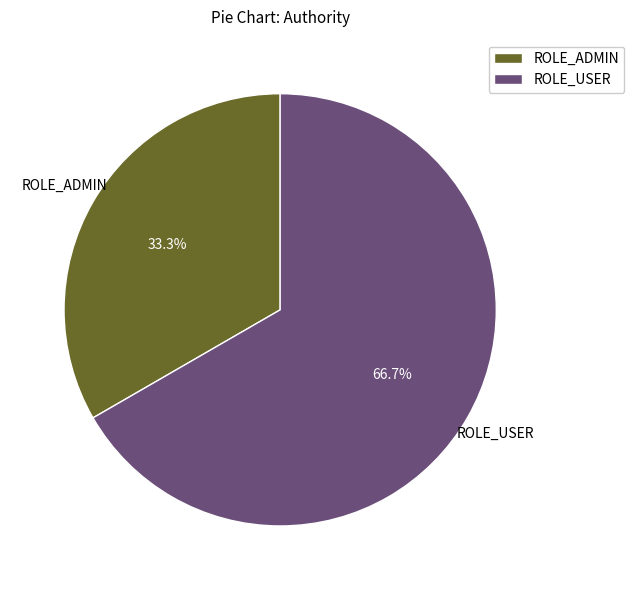

To the nearest percent, what is the combined percentage of ROLE_USER and ROLE_ADMIN?

100%